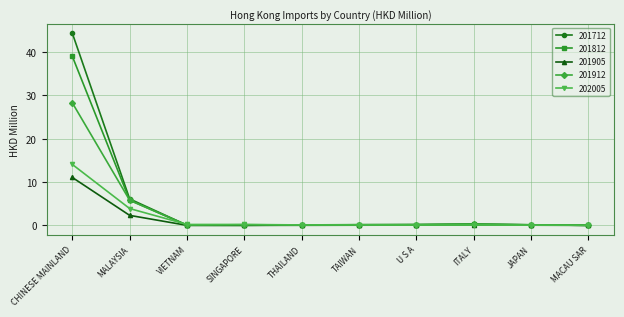

At which label does 201912 reach its peak?

CHINESE MAINLAND